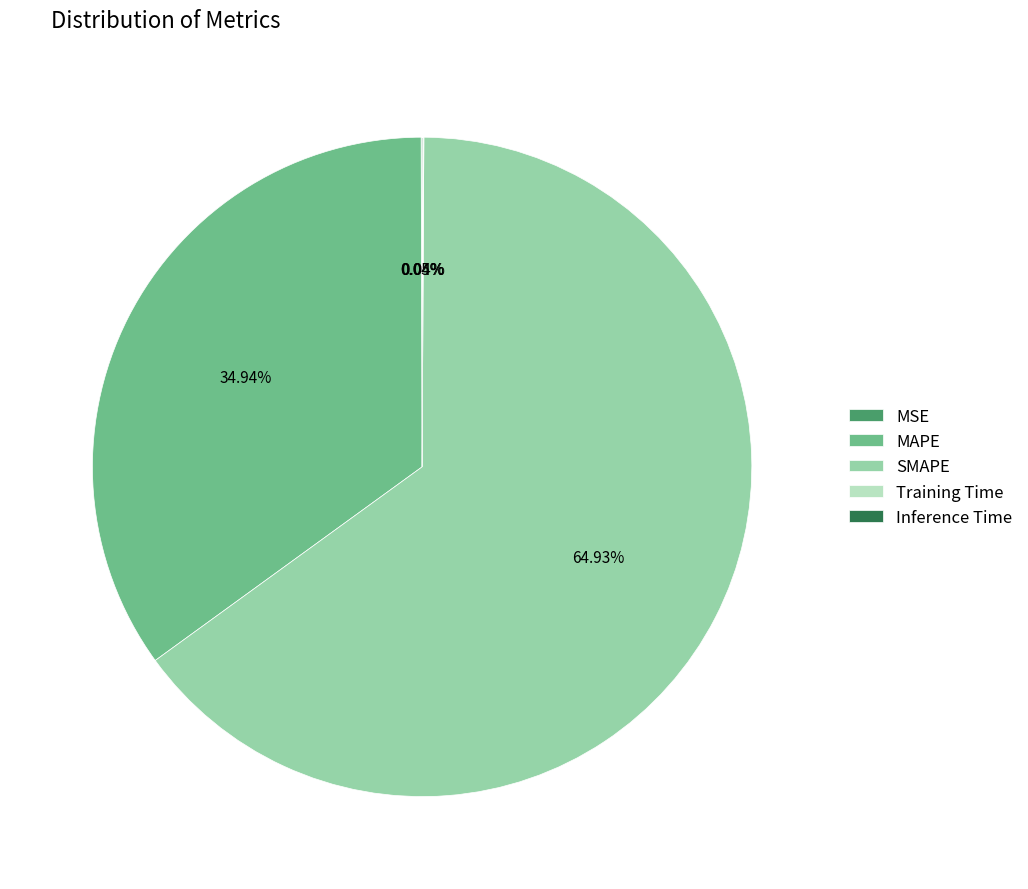

What is the largest slice in the pie chart?

SMAPE